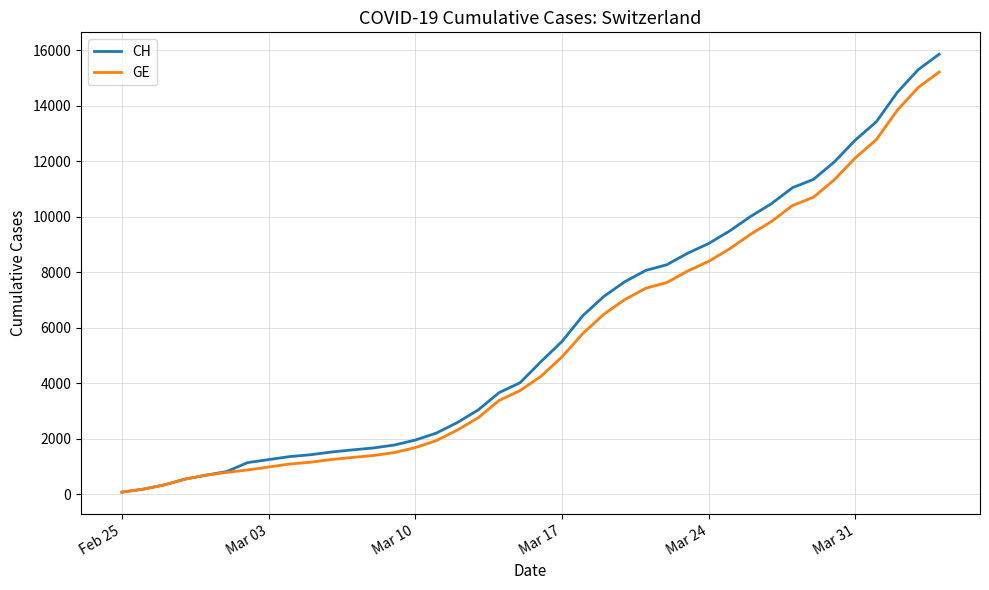

What is the highest value of the GE series?

15208